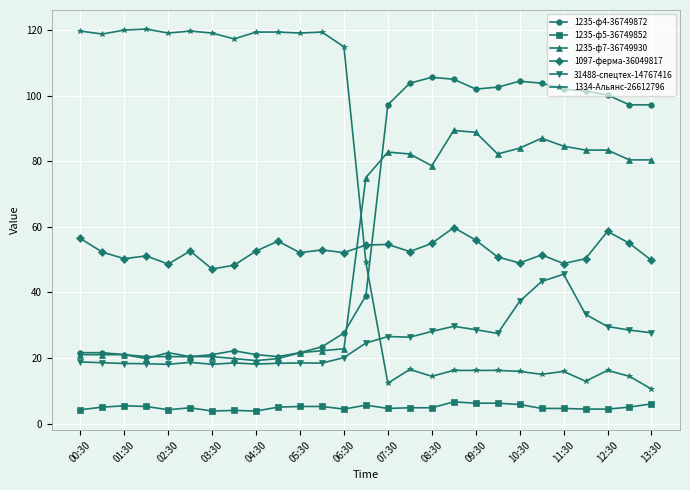

How many lines are shown in the chart?

6